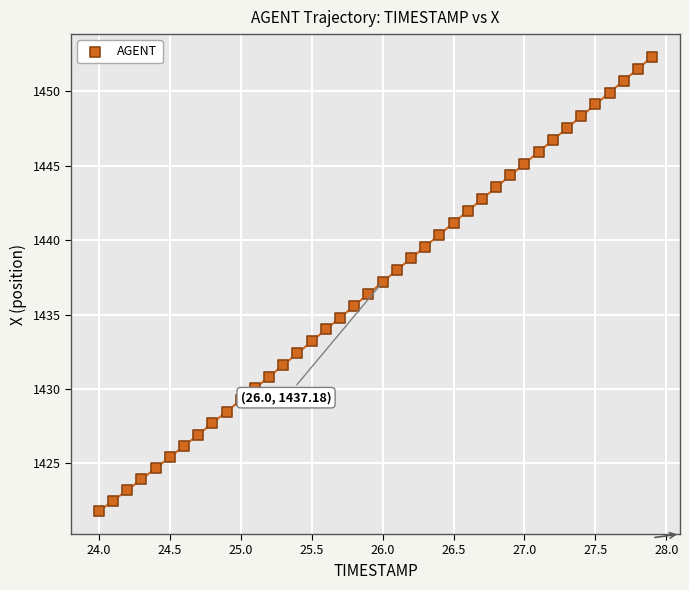

What is the range of X values (max minus min)?

3.9